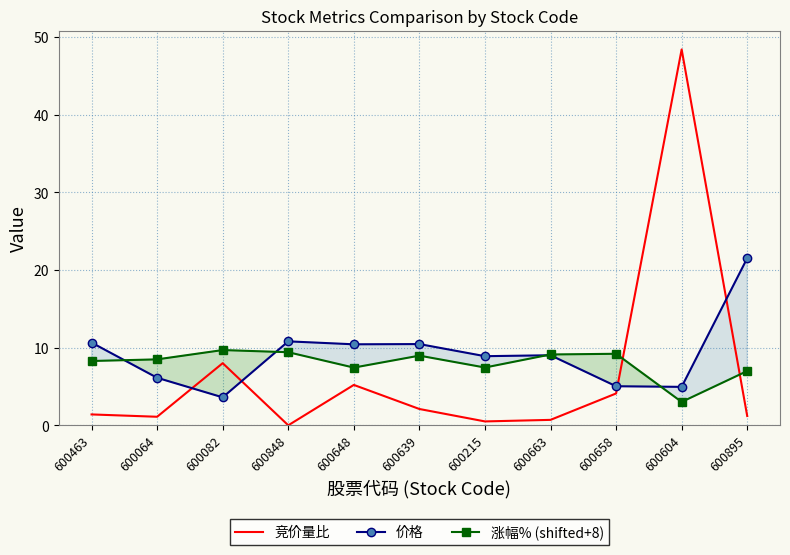

Where is 竞价量比 nearest to the value 24?

600082